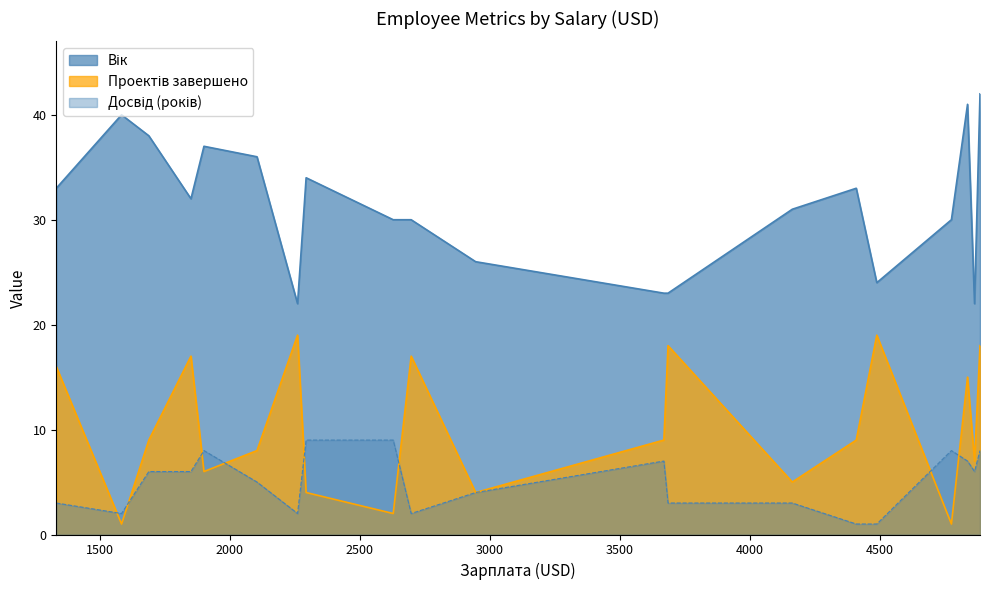

What is the total value across all series at 2628?

41